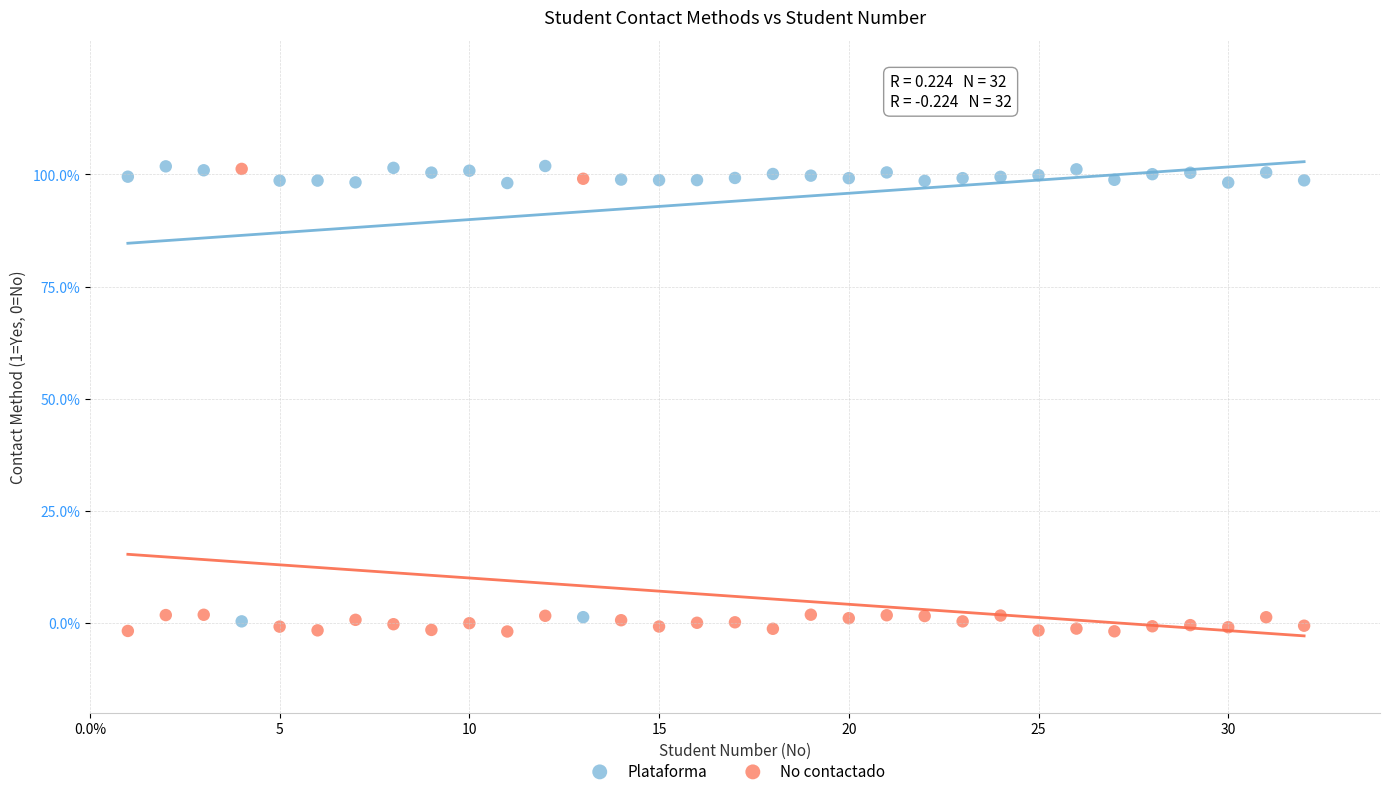

What are all the series names shown in the legend?

Plataforma, No contactado